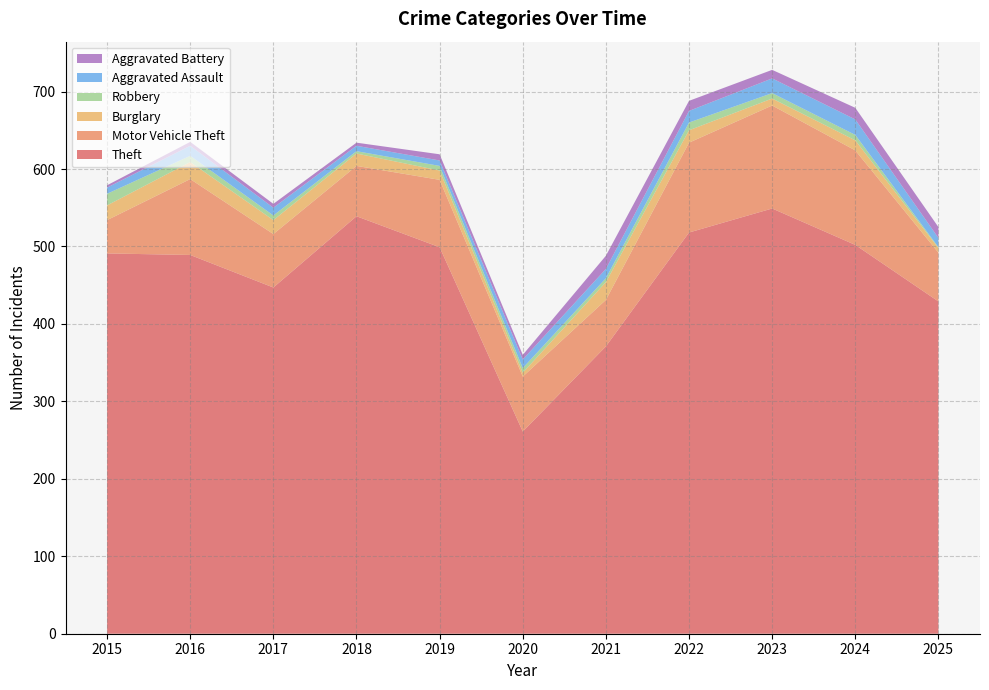

Reading left to right, extract all data points from this chart.

Theft: 491	489	447	539	499	261	371	518	549	502	429
Motor Vehicle Theft: 43	98	69	65	87	71	60	116	133	122	63
Burglary: 19	22	18	16	12	5	23	16	9	13	6
Robbery: 15	8	6	3	6	6	5	10	7	7	1
Aggravated Assault: 8	13	10	7	7	11	12	15	19	20	12
Aggravated Battery: 3	5	5	4	8	6	17	13	11	15	14